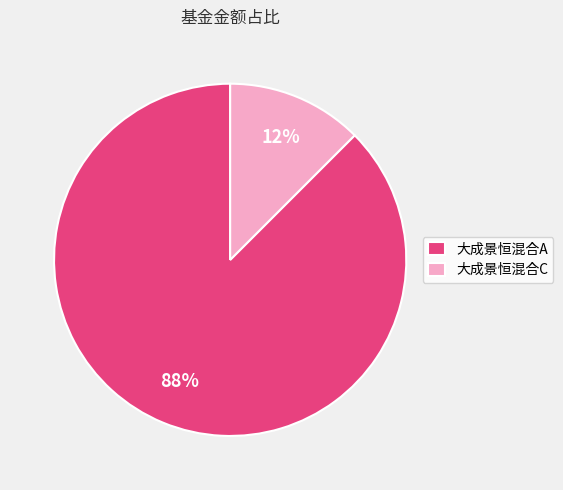

Is the sum of 大成景恒混合A and 大成景恒混合C greater than half?

Yes